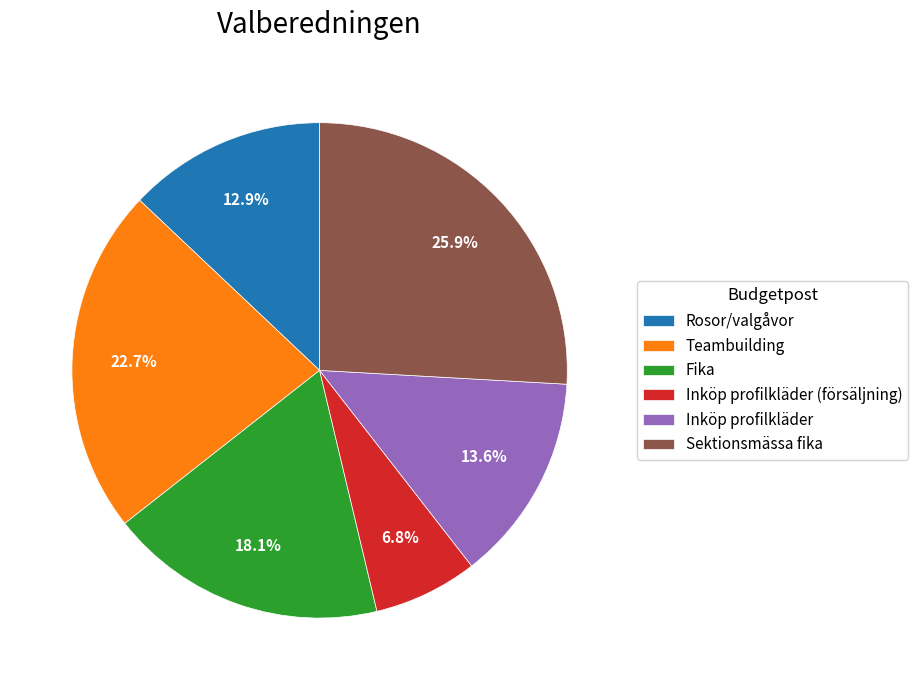

Is it true that Sektionsmässa fika is 11% of the pie?

False